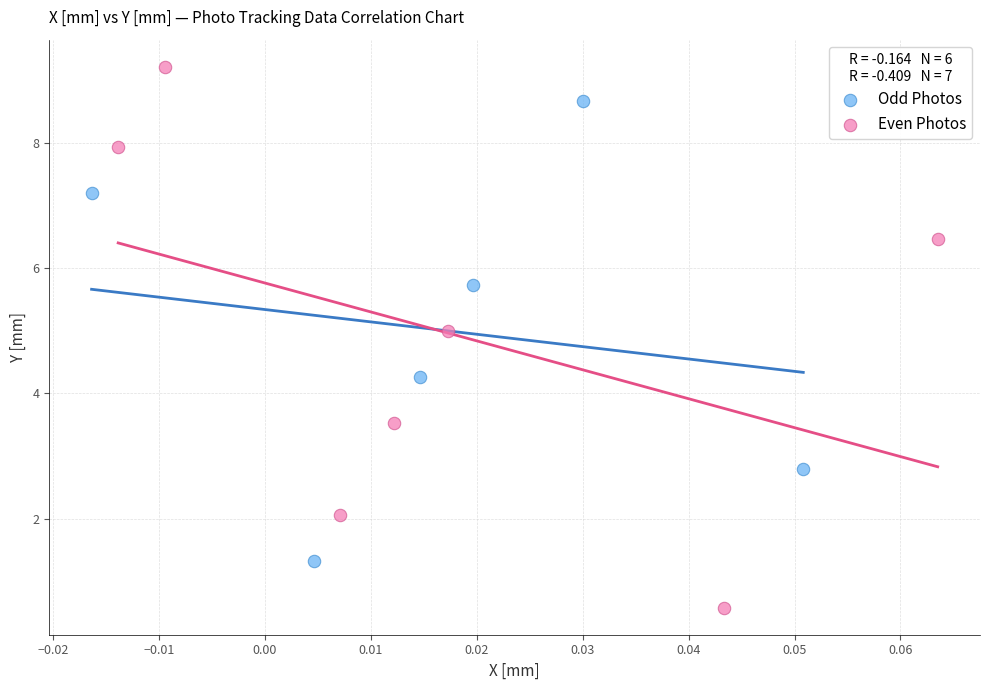

Which series contains the lowest Y value?

Even Photos